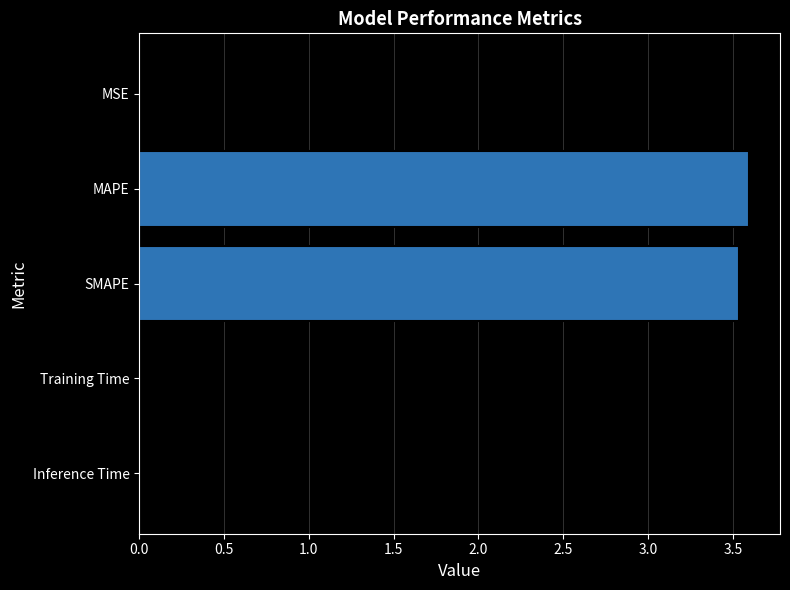

Read the value at SMAPE.

3.5